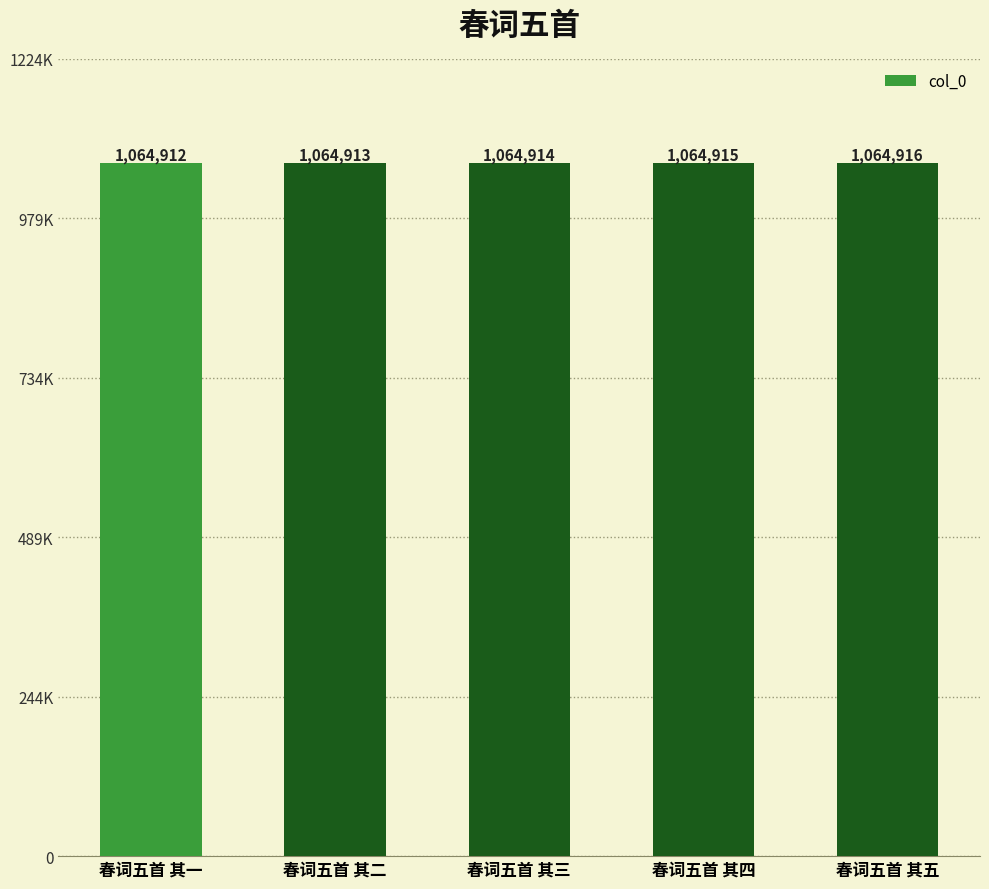

Are the bars grouped side by side (vs. stacked)?

No